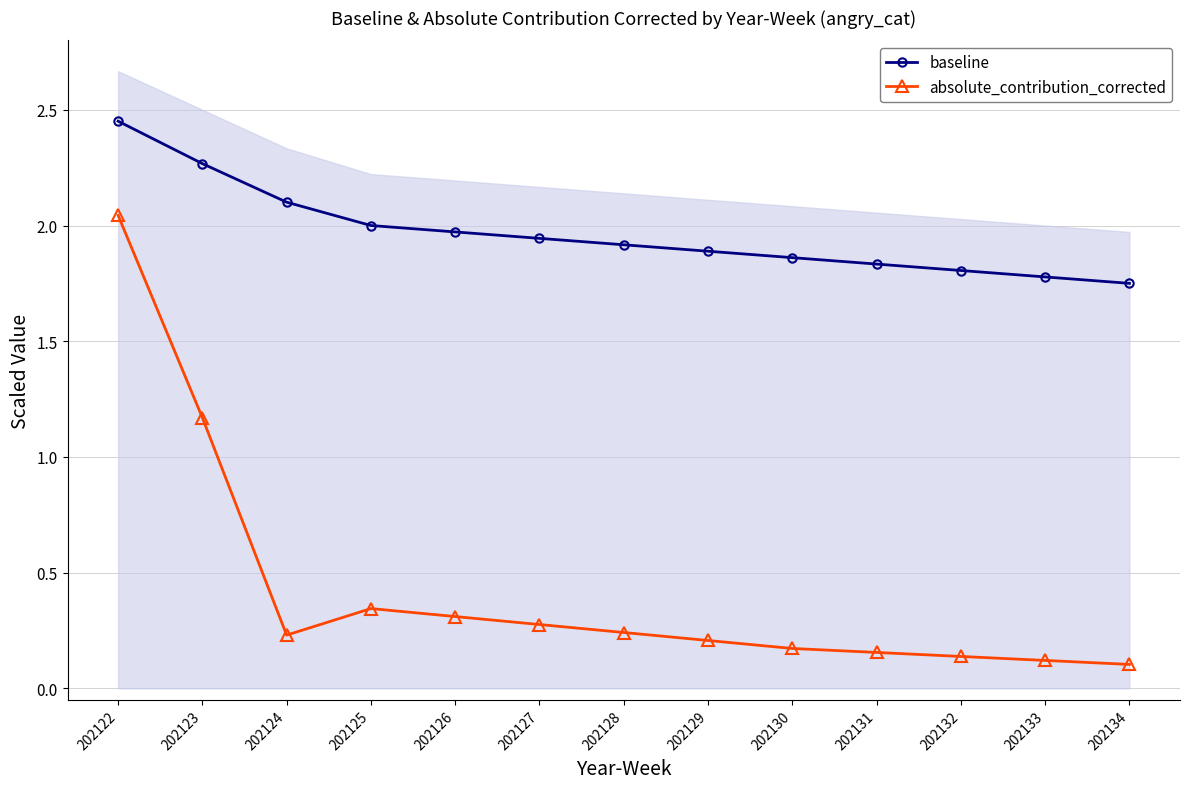

True or false: baseline has more than 1 points higher than both neighbors.

False